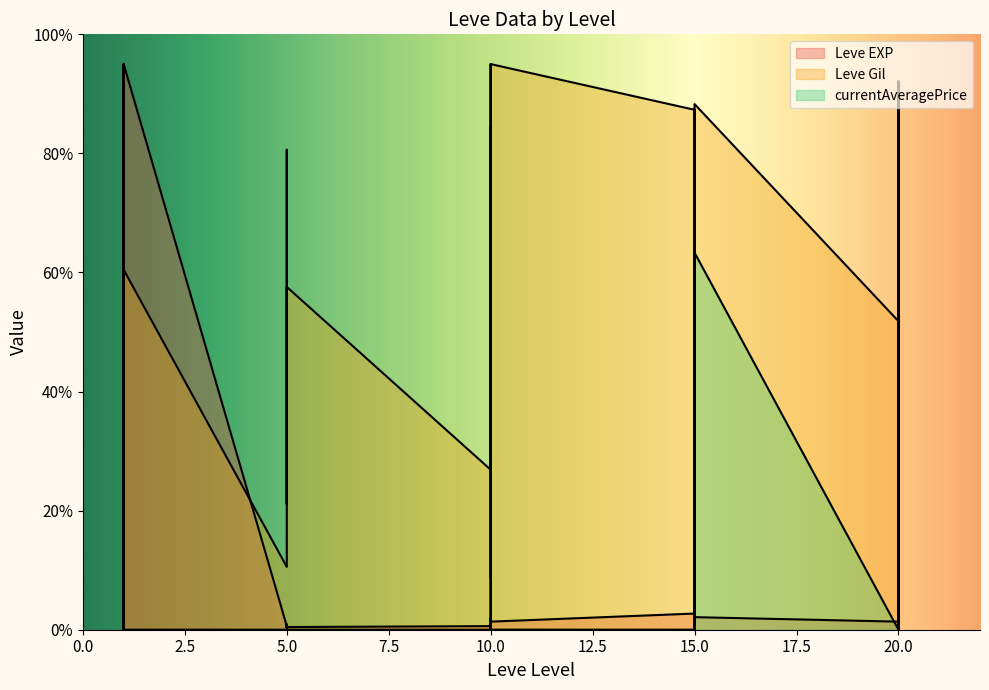

The value of Leve Gil at 1 is 17.7. True or false?

False